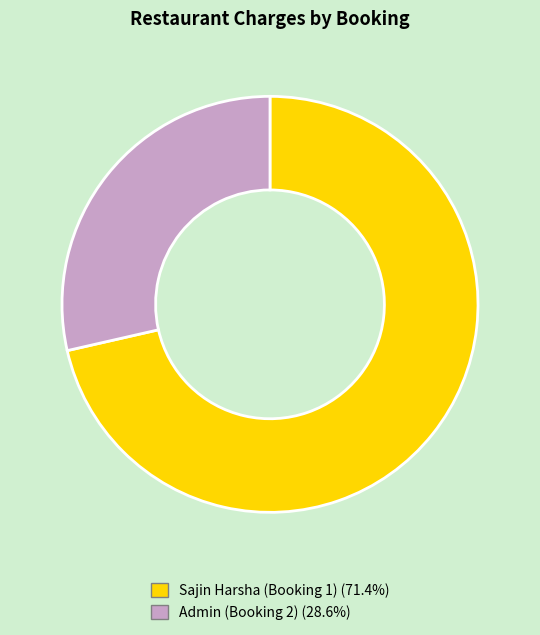

What is the ratio of the value at Sajin Harsha (Booking 1) to the value at Admin (Booking 2)?

2.5